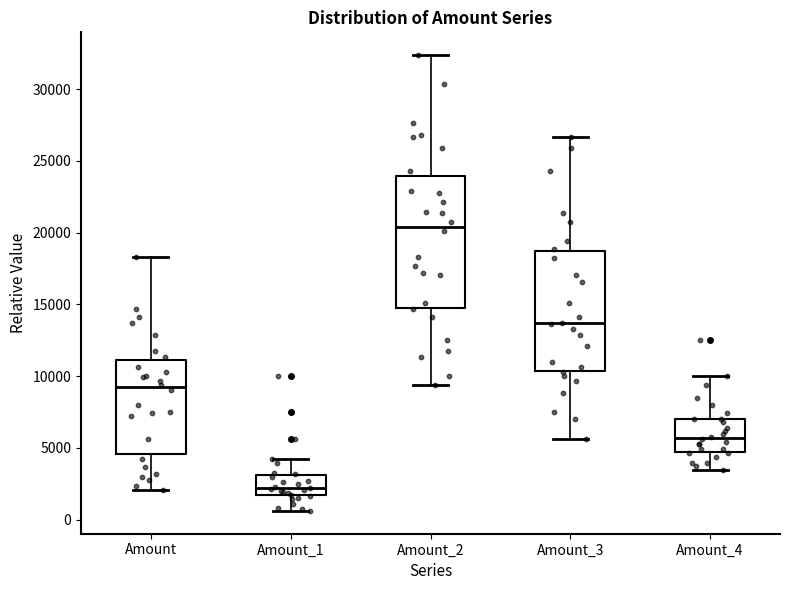

Reading left to right, transcribe this box plot: for each box, give where its median line is, the range the box spans, and where its two whiskers end, as read against the y-axis. The values are not printed on the chart, so give them approximately, as read against the axis.

Amount: median 9000, box 4500 to 11000, whiskers 2000 to 18500
Amount_1: median 2000, box 1500 to 3000, whiskers 500 to 4000
Amount_2: median 20500, box 15000 to 24000, whiskers 9500 to 32500
Amount_3: median 13500, box 10500 to 18500, whiskers 5500 to 26500
Amount_4: median 5500, box 4500 to 7000, whiskers 3500 to 10000